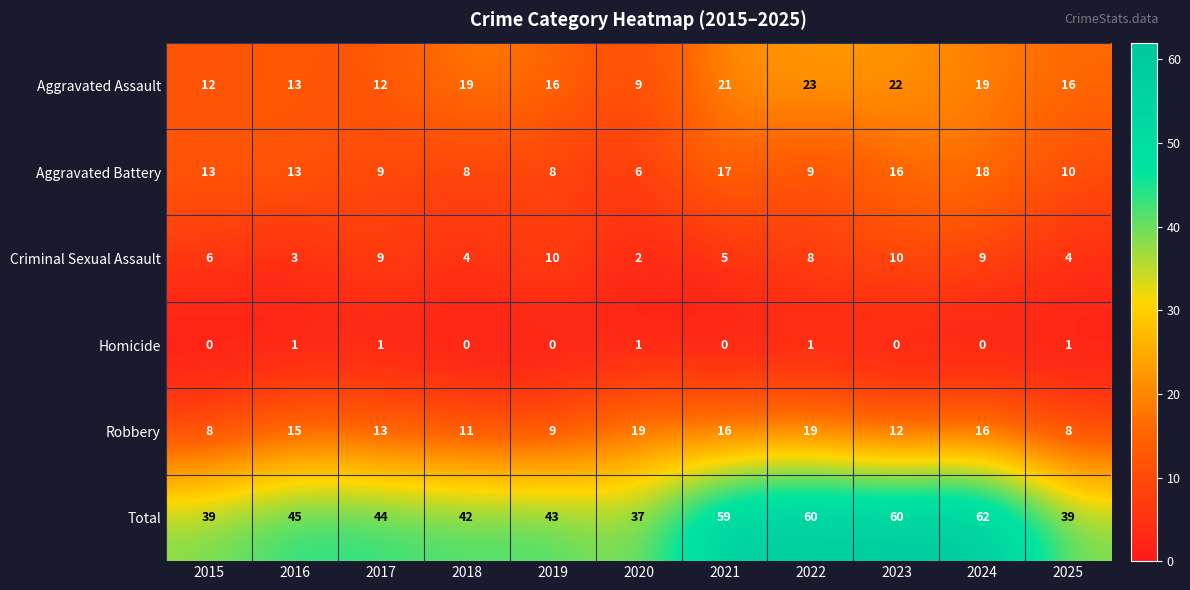

What is the minimum value for Aggravated Assault?

9